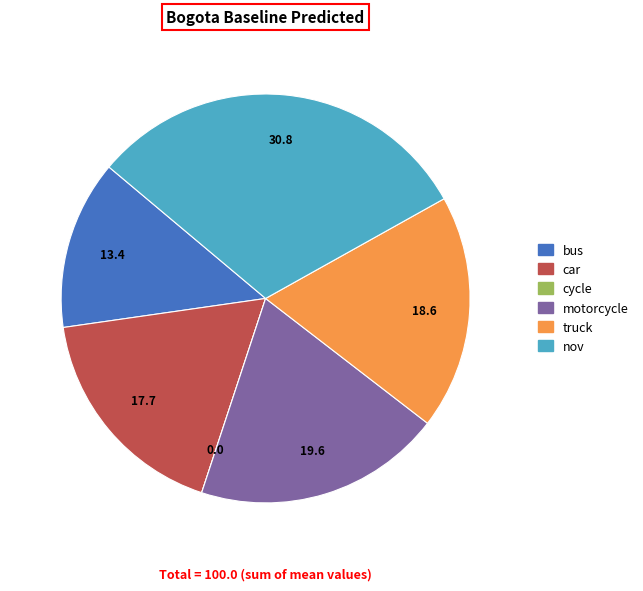

Do bus and car together represent more than half of the pie?

No